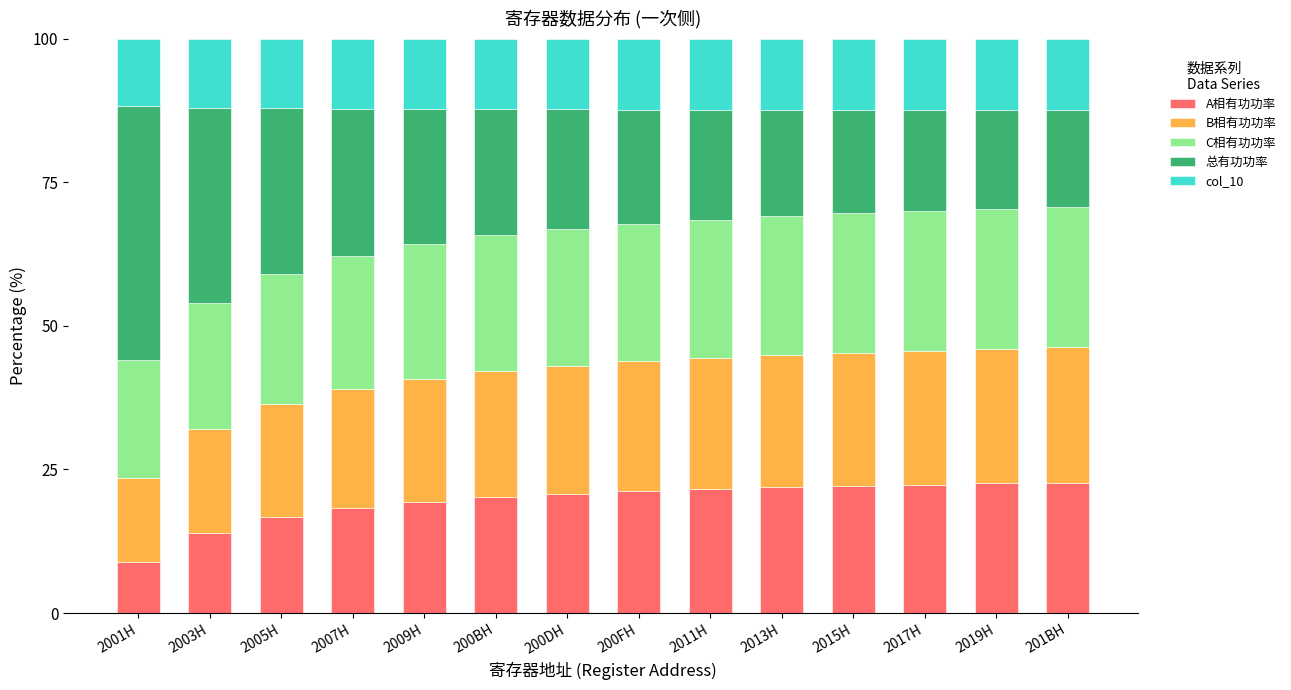

Which category has the lowest value in the A相有功功率 series?

2001H